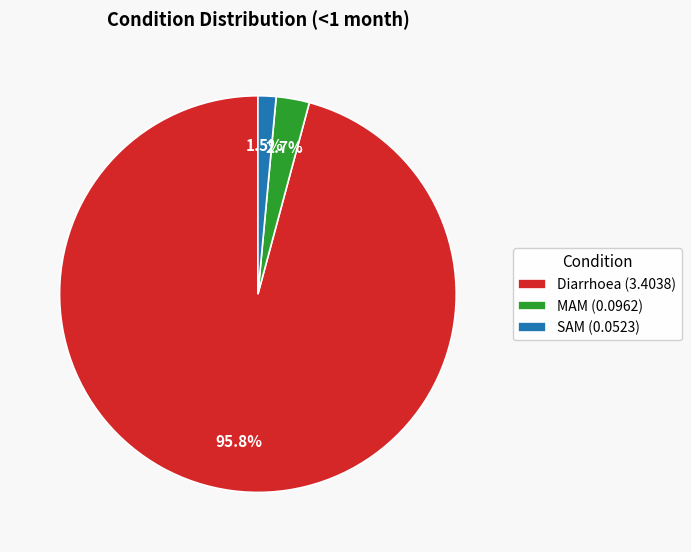

Between SAM (0.0523) and Diarrhoea (3.4038), which is larger?

Diarrhoea (3.4038)